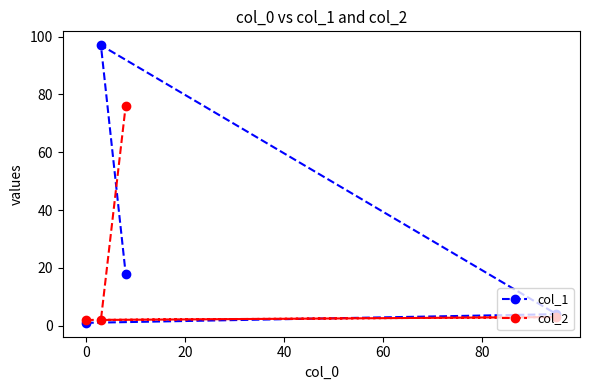

How many interior local peaks does the col_2 series have?

1